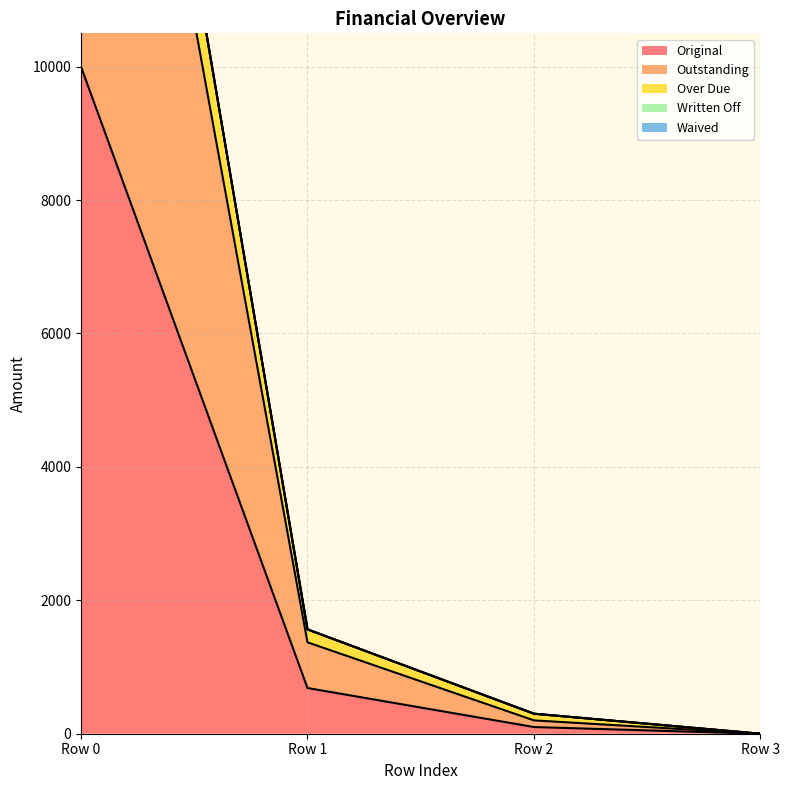

At how many categories does at least one series exceed 20438?

1